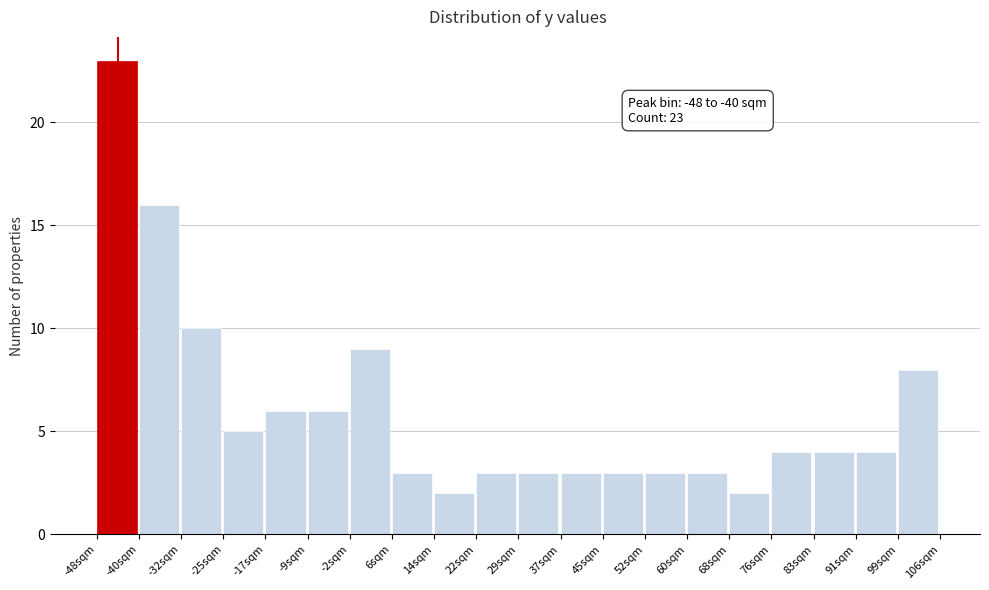

Which range on the x-axis has the tallest bar?

-48 to -40